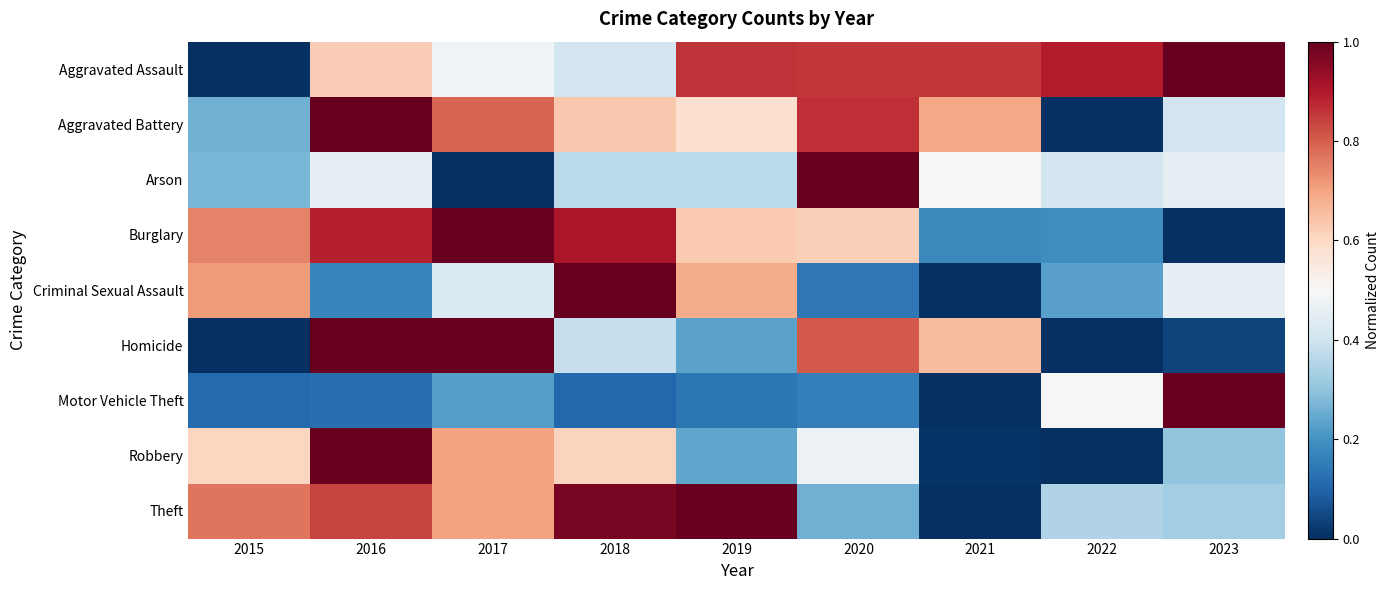

How many distinct data groups are displayed?

9